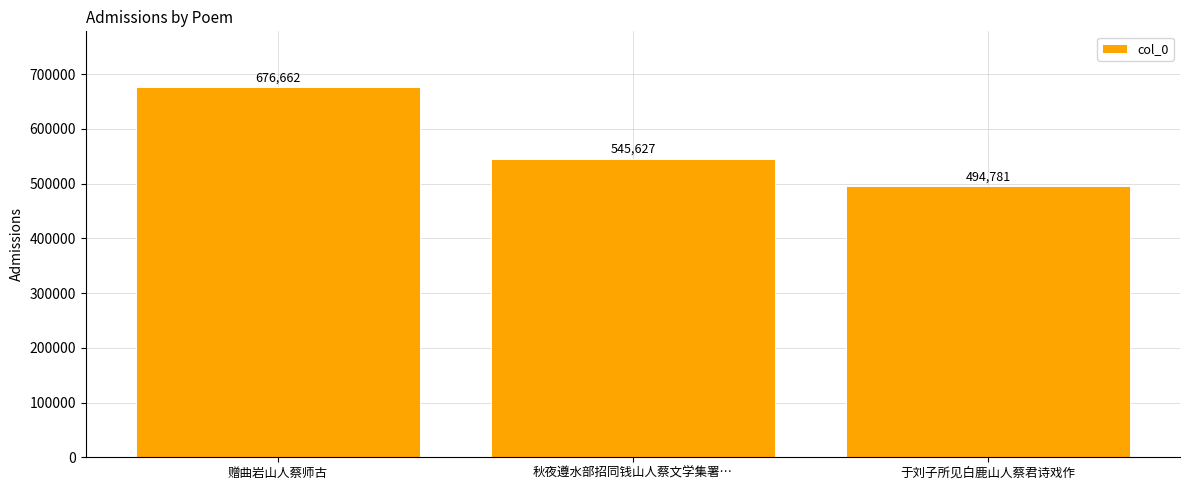

Which has a higher value, 秋夜遵水部招同钱山人蔡文学集署… or 赠曲岩山人蔡师古?

赠曲岩山人蔡师古